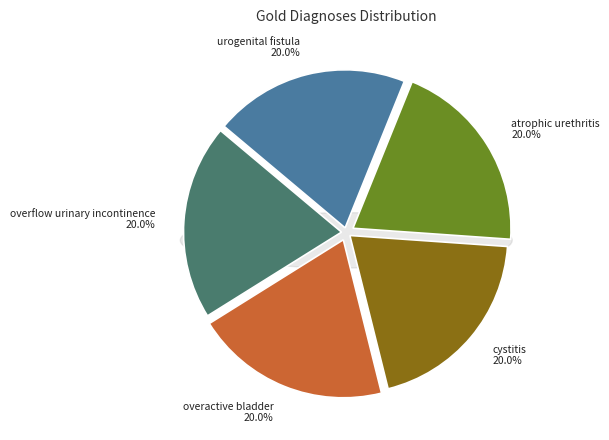

What is the largest slice in the pie chart?

urogenital fistula